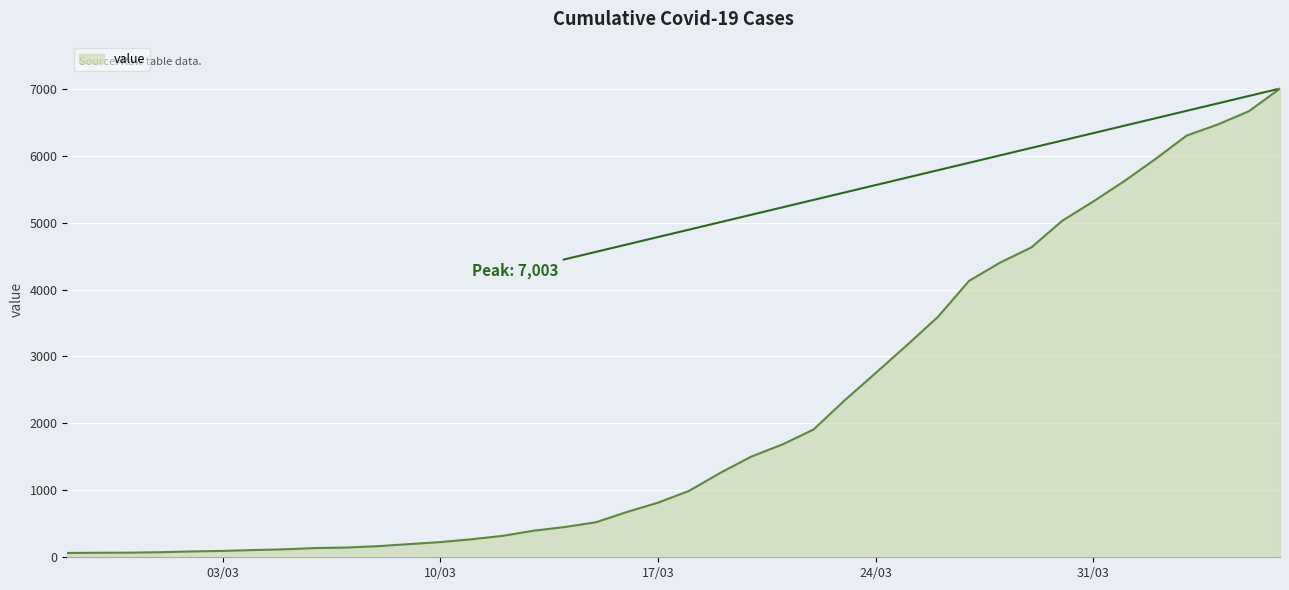

What is the smallest value displayed?

64